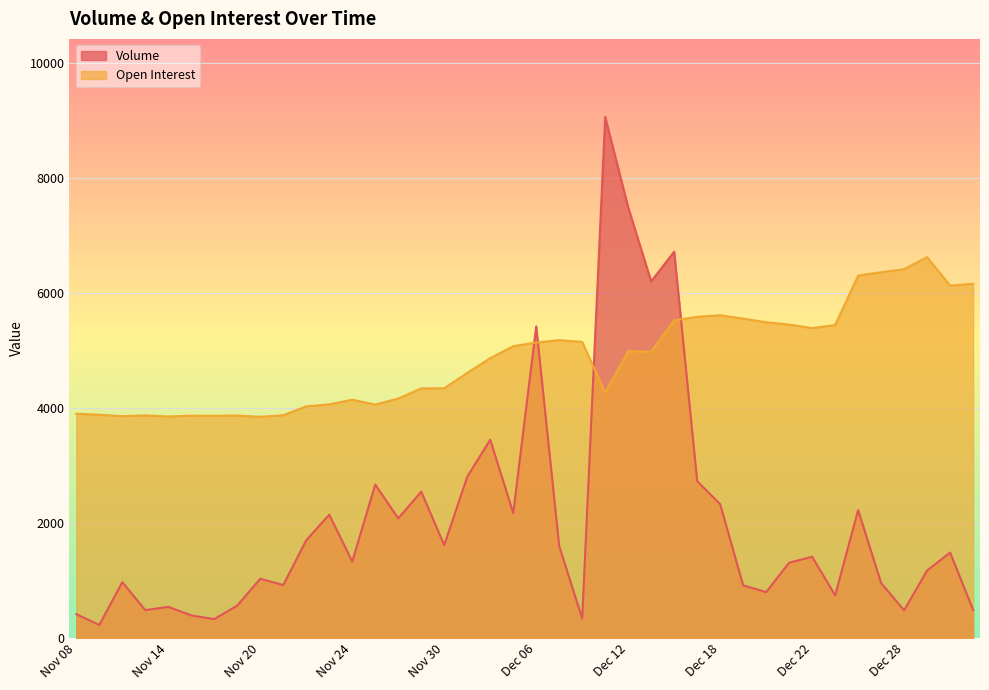

How many lines are shown in the chart?

2